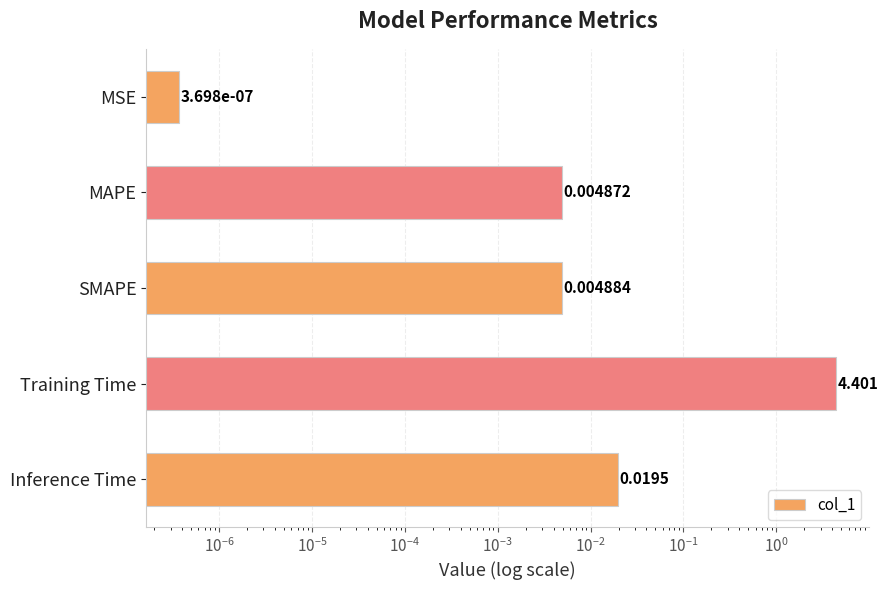

Are the bars horizontal?

Yes